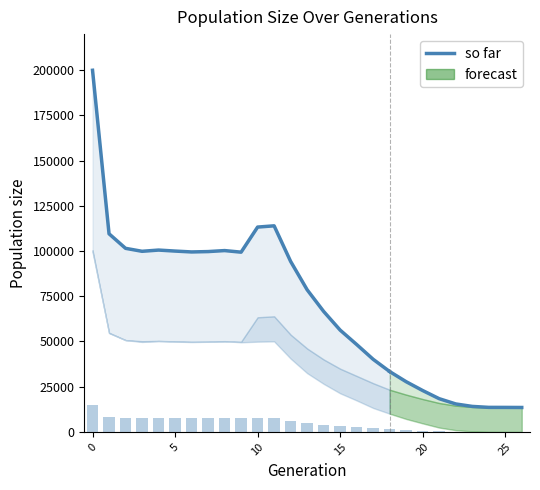

Reading left to right, transcribe all the data shown in this chart.

199936	109536	101491	99851	100529	99975	99495	99696	100248	99372	113244	113932	94264	78582	66601	56273	48316	40130	33361